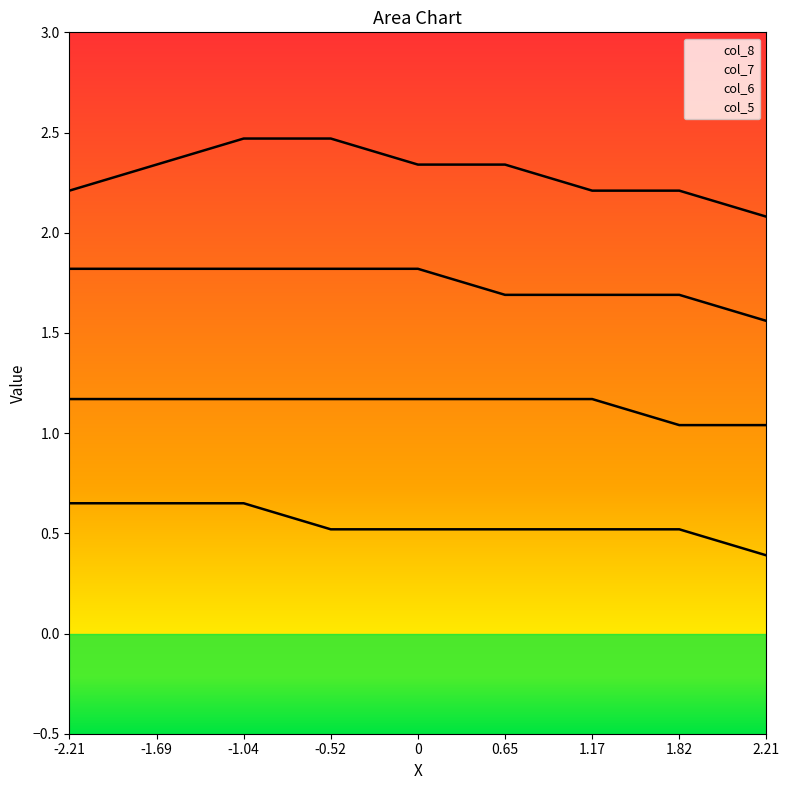

List the series in order of their peak value, highest first.

col_8, col_7, col_6, col_5